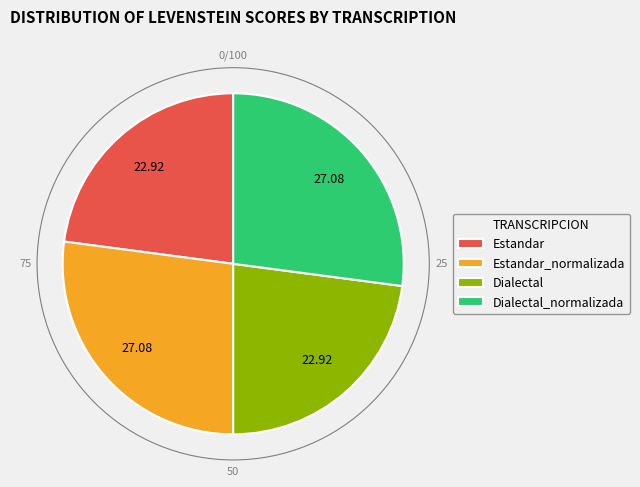

The Estandar slice represents 38% of the pie. True or false?

False